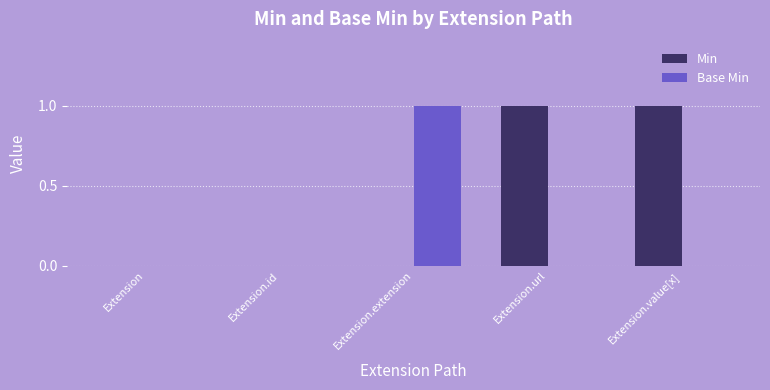

The Base Min series shows 1 at Extension.extension. True or false?

True